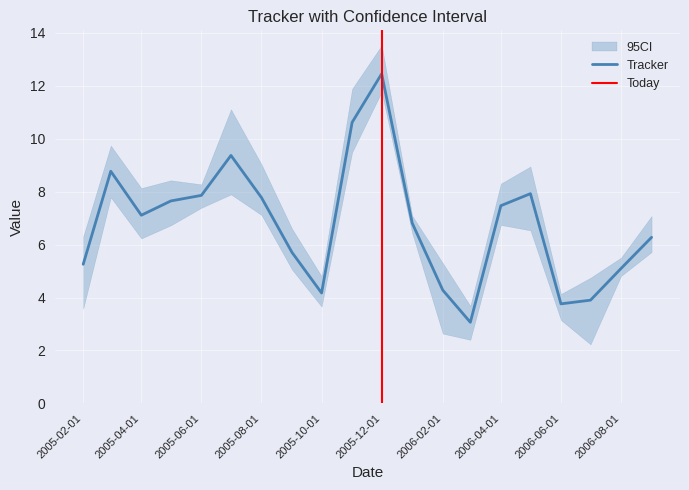

What is the approximate value of Tracker at 0?

5.3